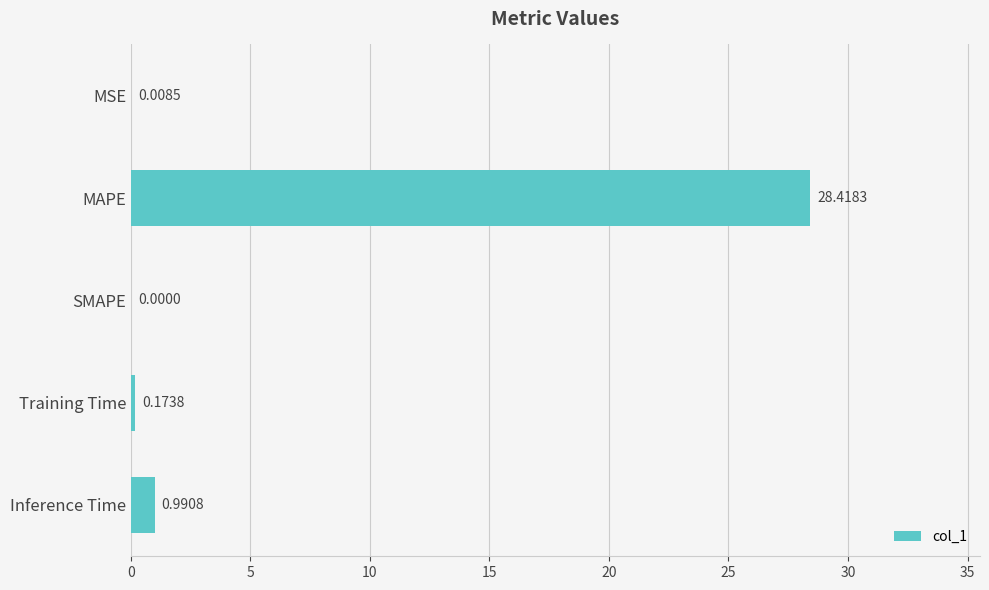

Which label corresponds to the largest value in the chart?

MAPE